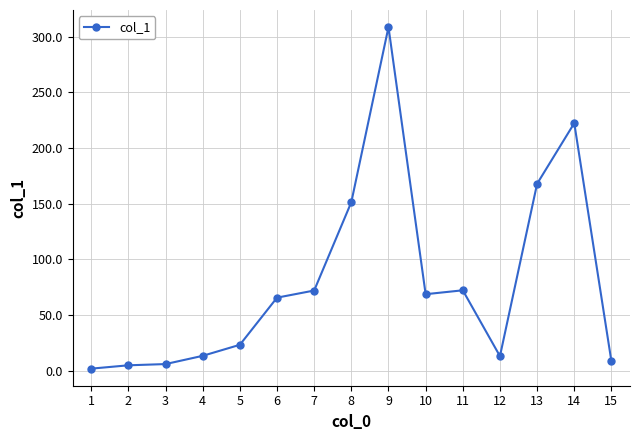

True or false: the data has more than 2 interior local peaks.

True